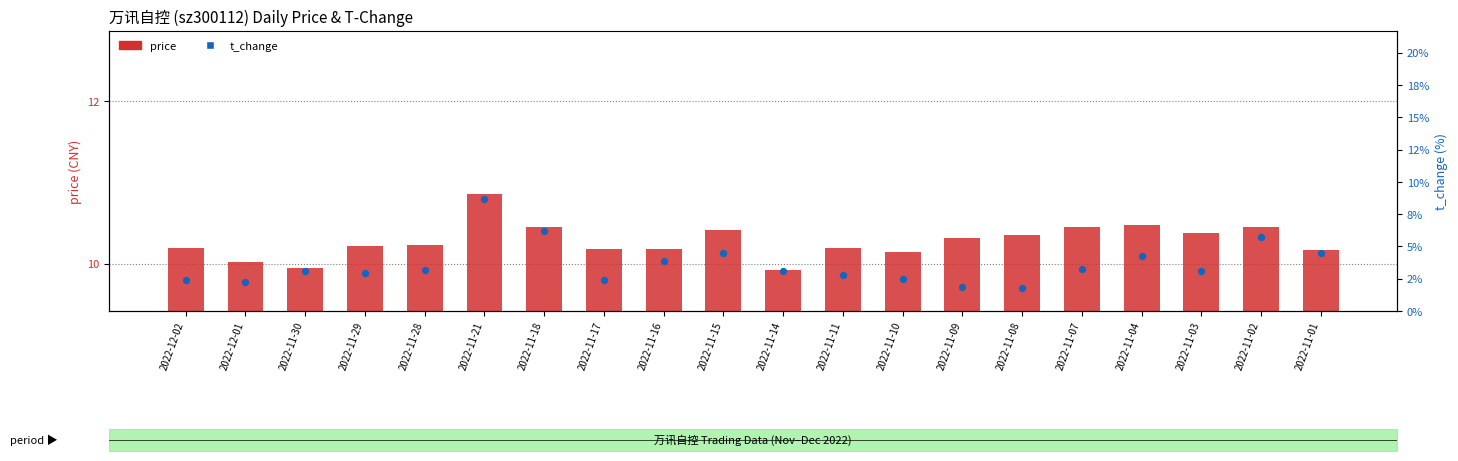

Is the value of price at 2022-12-02 greater than the value of t_change at 2022-11-18?

Yes